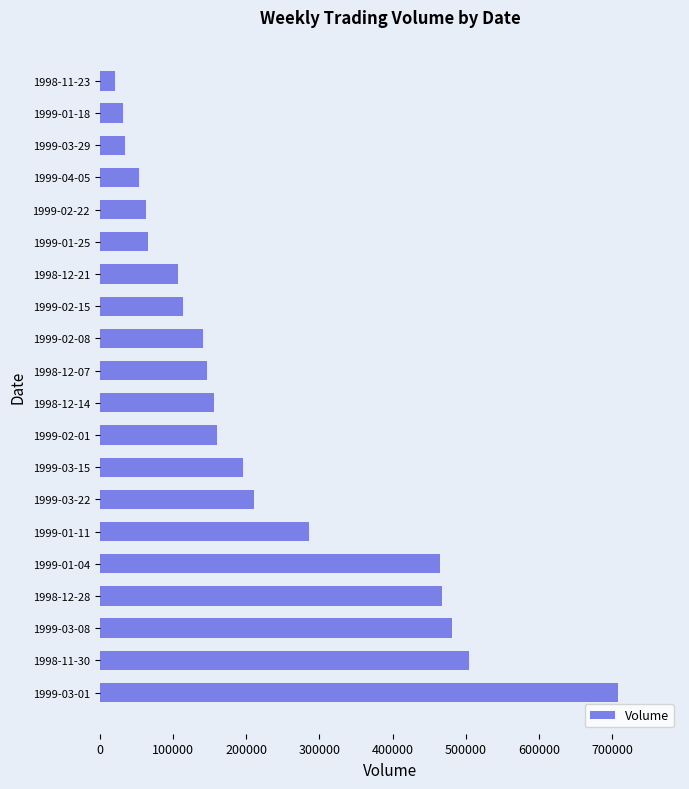

Is it true that the value at 1999-04-05 is 84723?

False